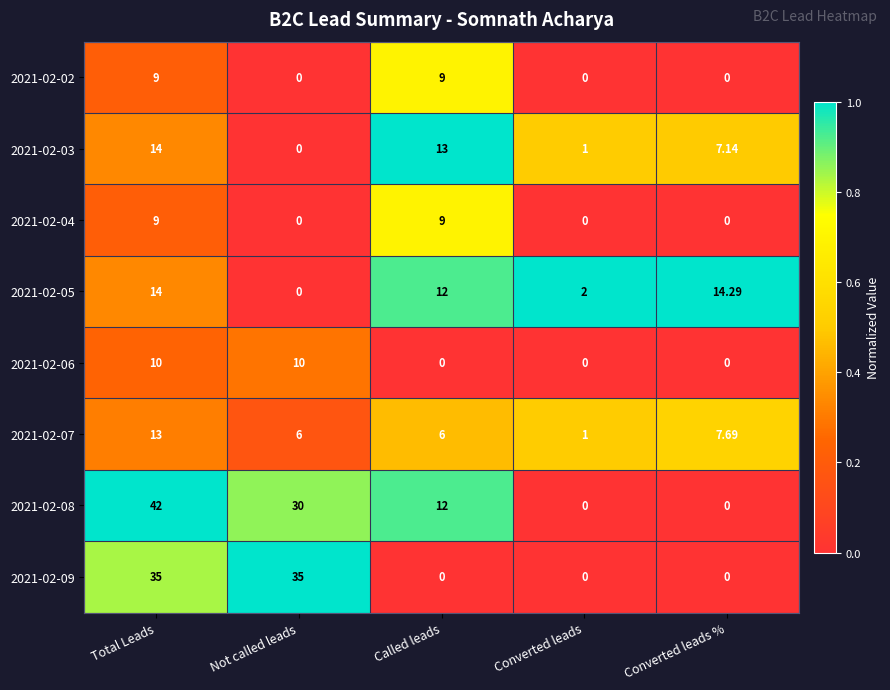

At which category is the sum across all series the highest?

Total Leads